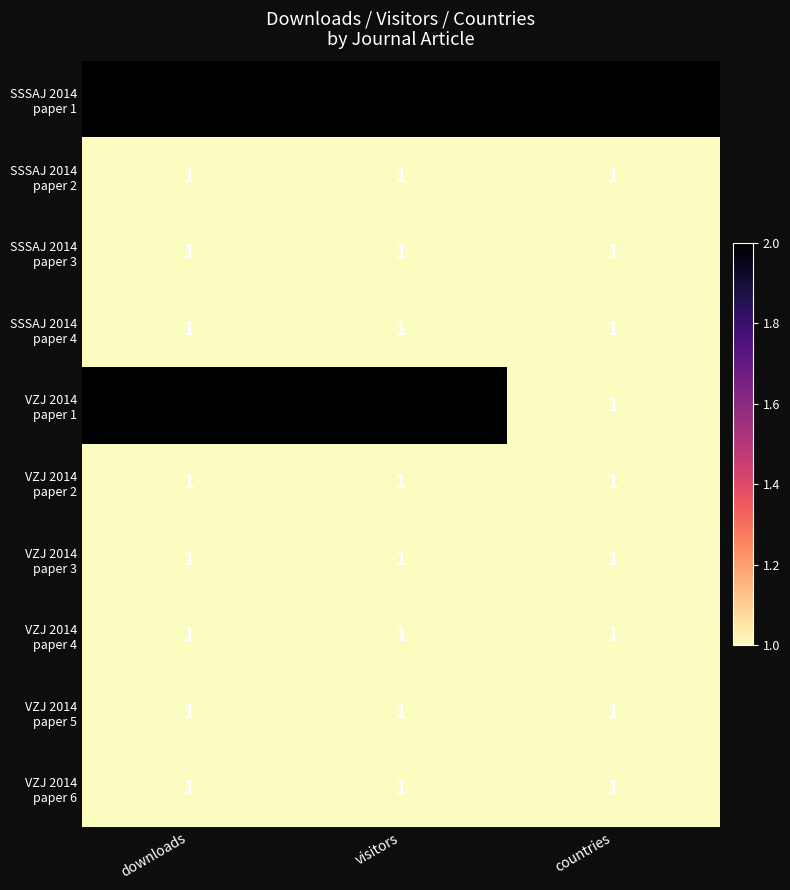

At how many categories does at least one series exceed 1?

3